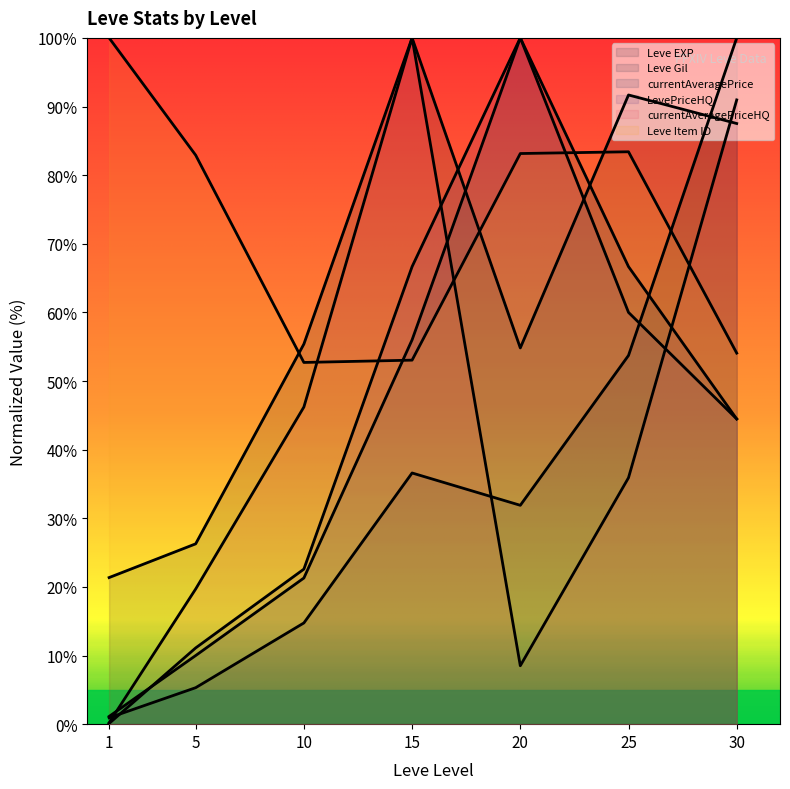

At 25, list the series in order from largest to smallest.

Leve Gil, Leve Item ID, currentAveragePrice, LevePriceHQ, Leve EXP, currentAveragePriceHQ